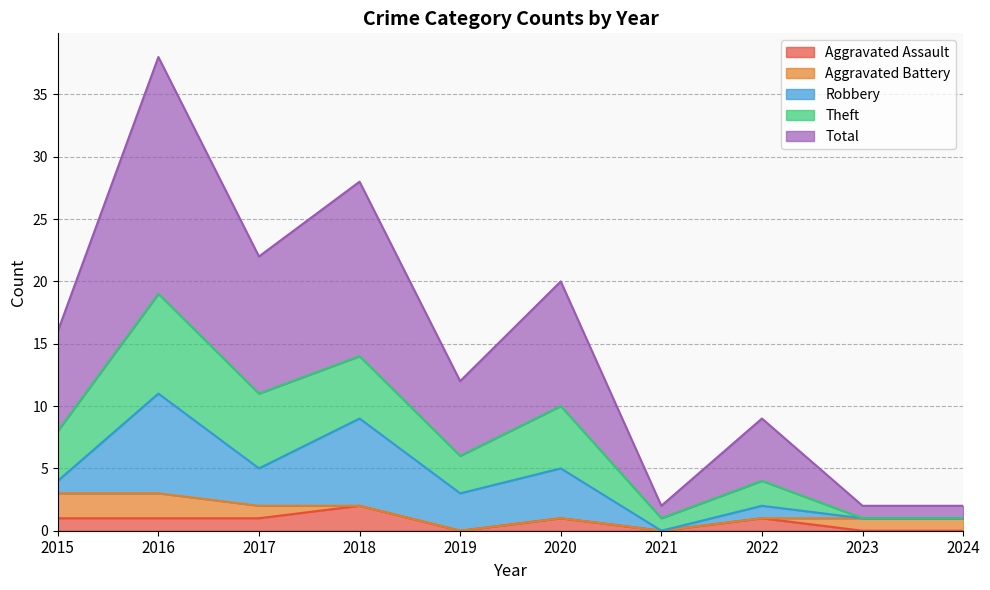

Reading left to right, transcribe all the data shown in this chart.

Aggravated Assault: 1	1	1	2	0	1	0	1	0	0
Aggravated Battery: 2	2	1	0	0	0	0	0	1	1
Robbery: 1	8	3	7	3	4	0	1	0	0
Theft: 4	8	6	5	3	5	1	2	0	0
Total: 8	19	11	14	6	10	1	5	1	1